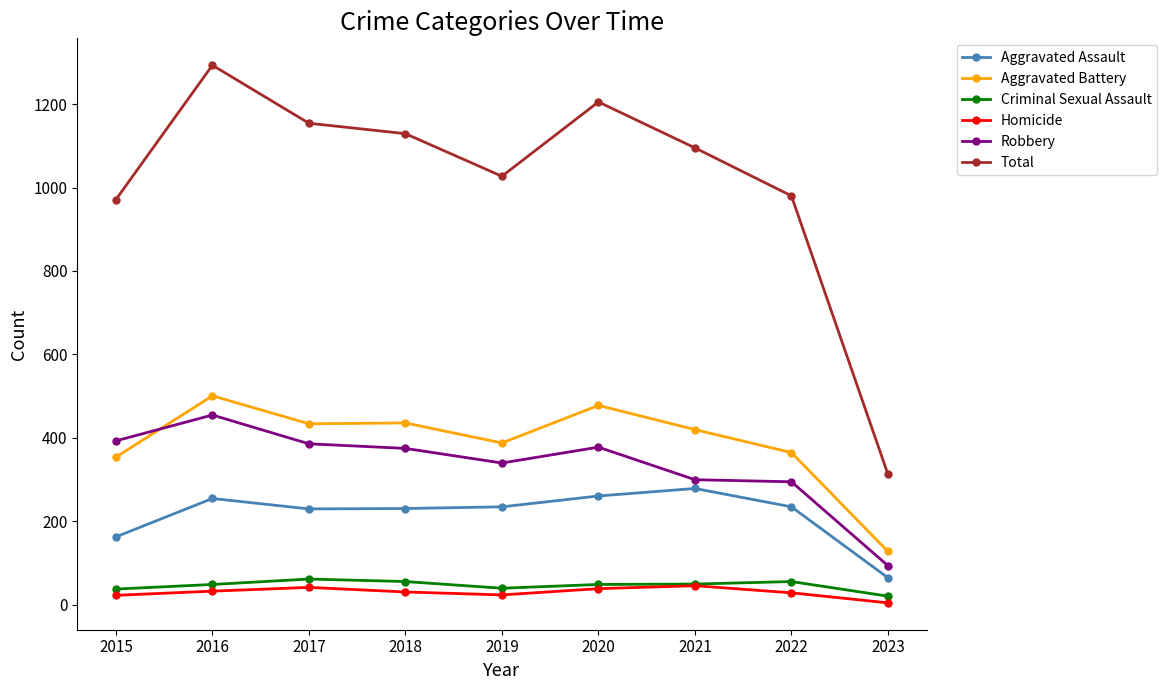

After their last crossing, which series has the higher values: Aggravated Battery or Robbery?

Aggravated Battery